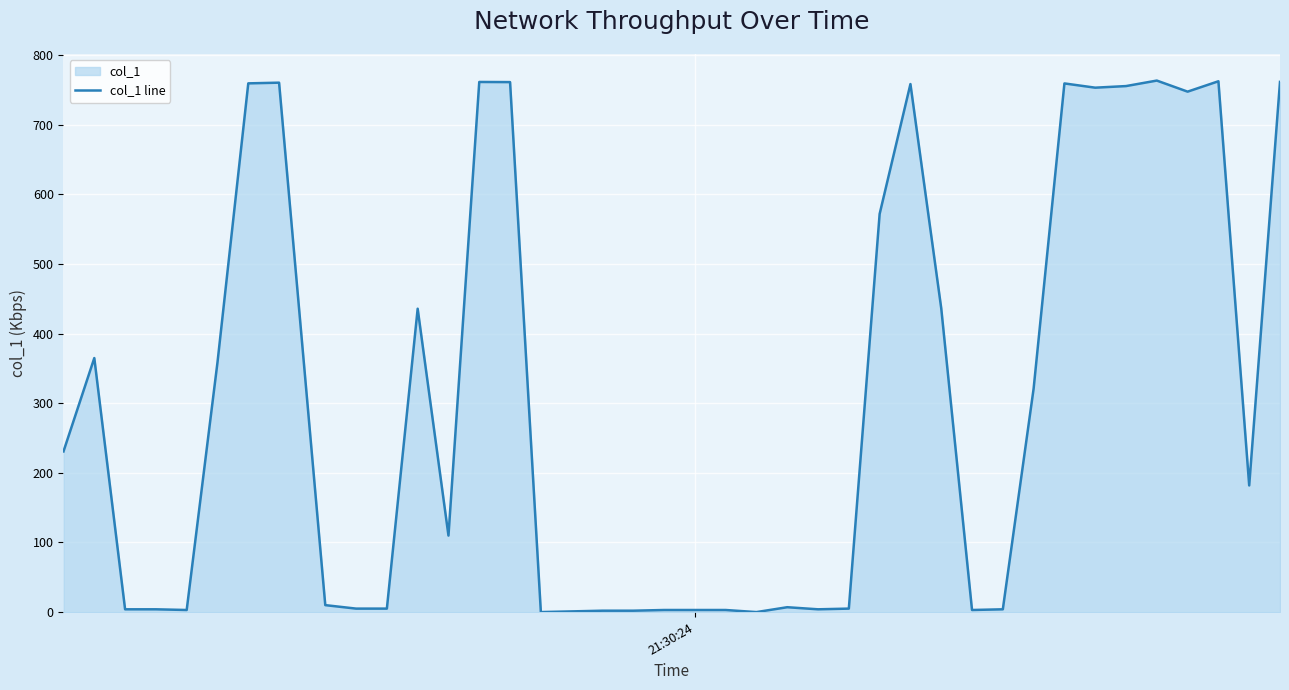

What is the greatest value displayed?

763.5